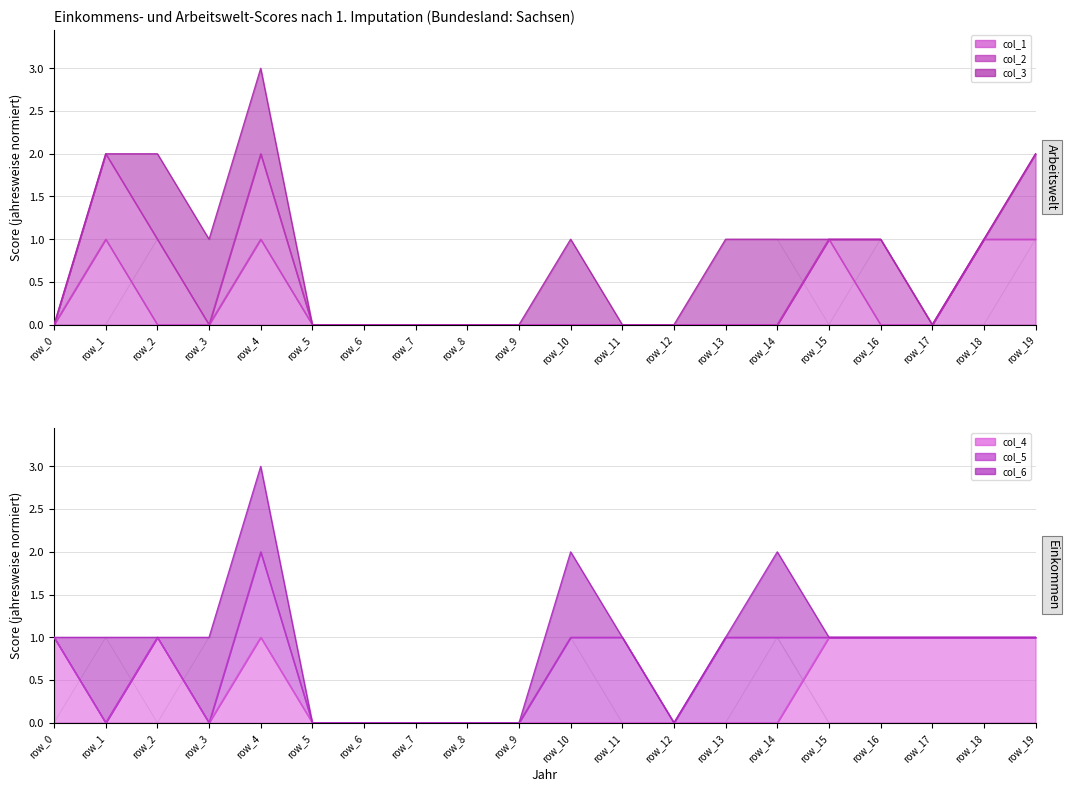

How many interior local valleys does the col_4 series have?

2